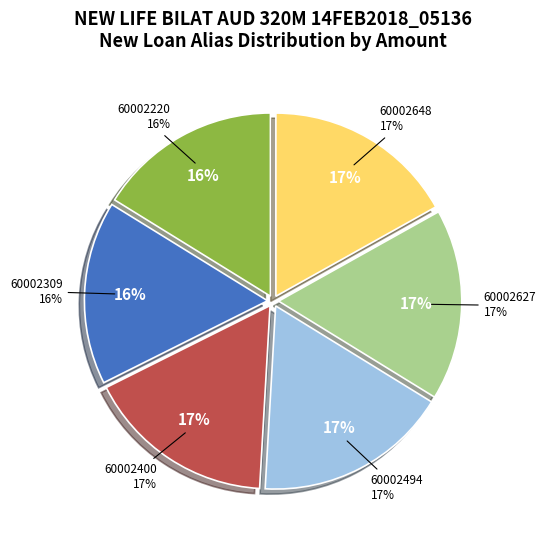

Combined, what portion of the pie is 60002309 and 60002494?

33.3%